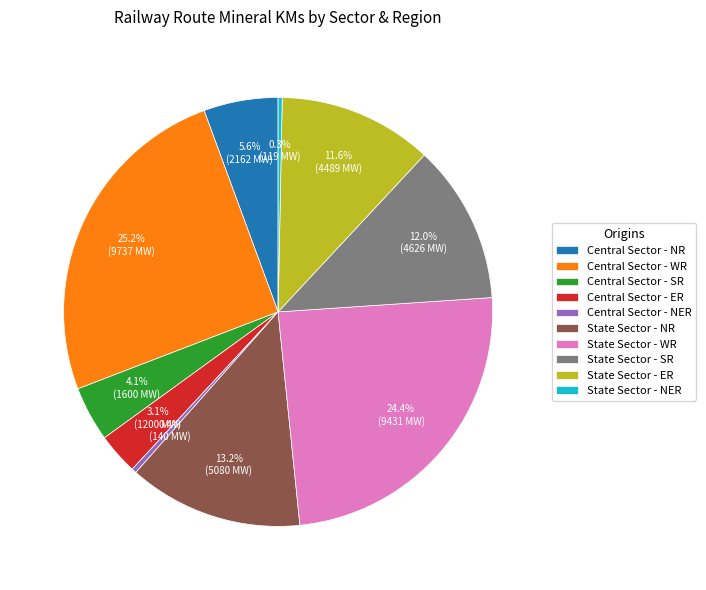

Which category has the biggest portion of the pie?

Central Sector - WR